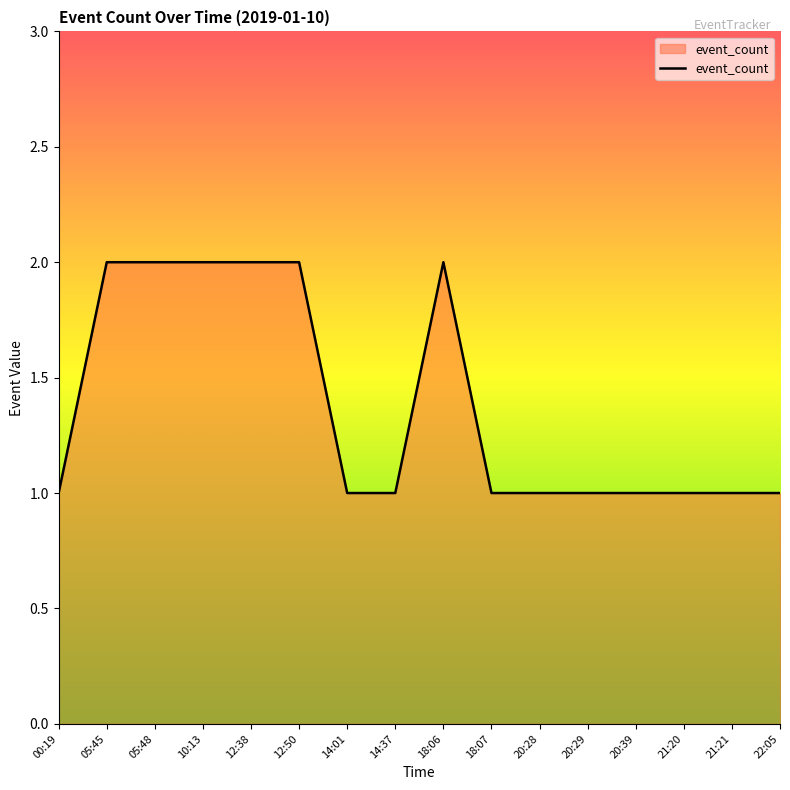

Is it true that the value at 10:13 is 2?

True